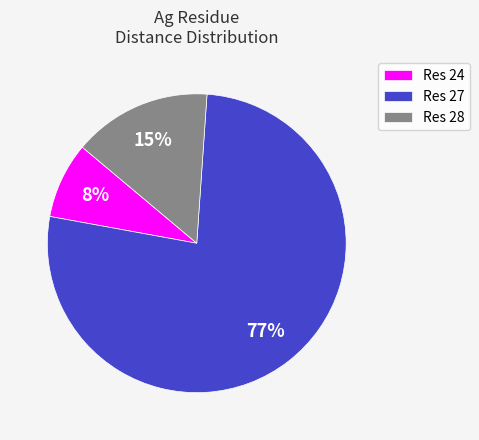

How many slices are in this pie chart?

3